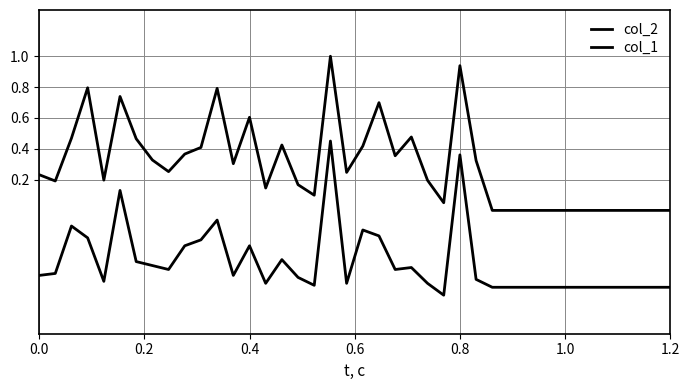

Which series has the largest total across all categories?

col_2